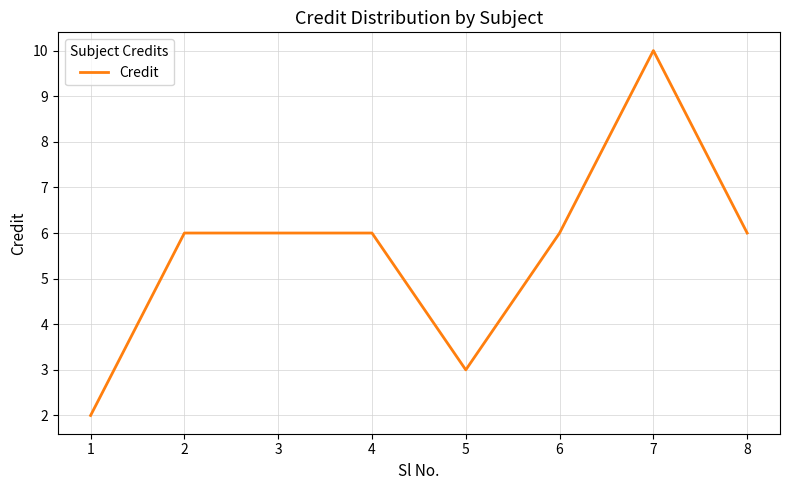

What is the maximum value shown in the chart?

10